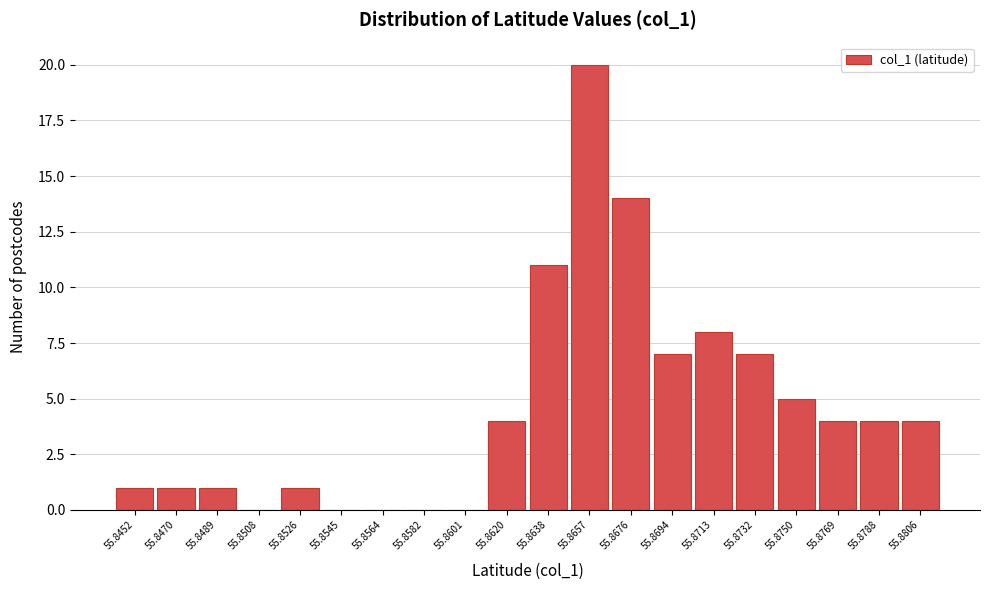

Reading left to right, transcribe all the data shown in this chart.

55.8452=1	55.8470=1	55.8489=1	55.8508=0	55.8526=1	55.8545=0	55.8564=0	55.8582=0	55.8601=0	55.8620=4	55.8638=11	55.8657=20	55.8676=14	55.8694=7	55.8713=8	55.8732=7	55.8750=5	55.8769=4	55.8788=4	55.8806=4